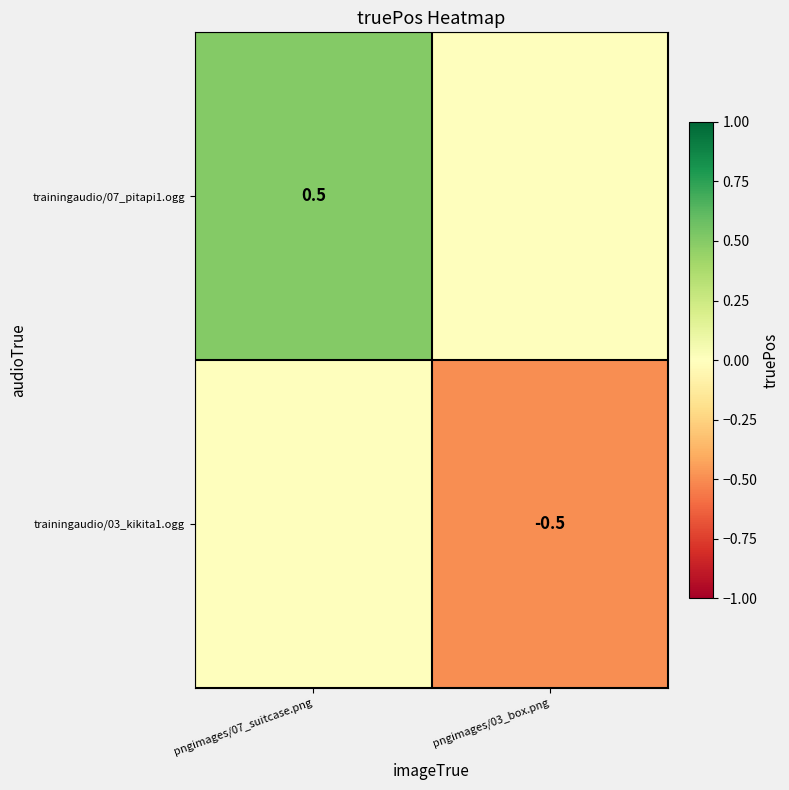

The value of trainingaudio/07_pitapi1.ogg at pngimages/07_suitcase.png is 0.8. True or false?

False